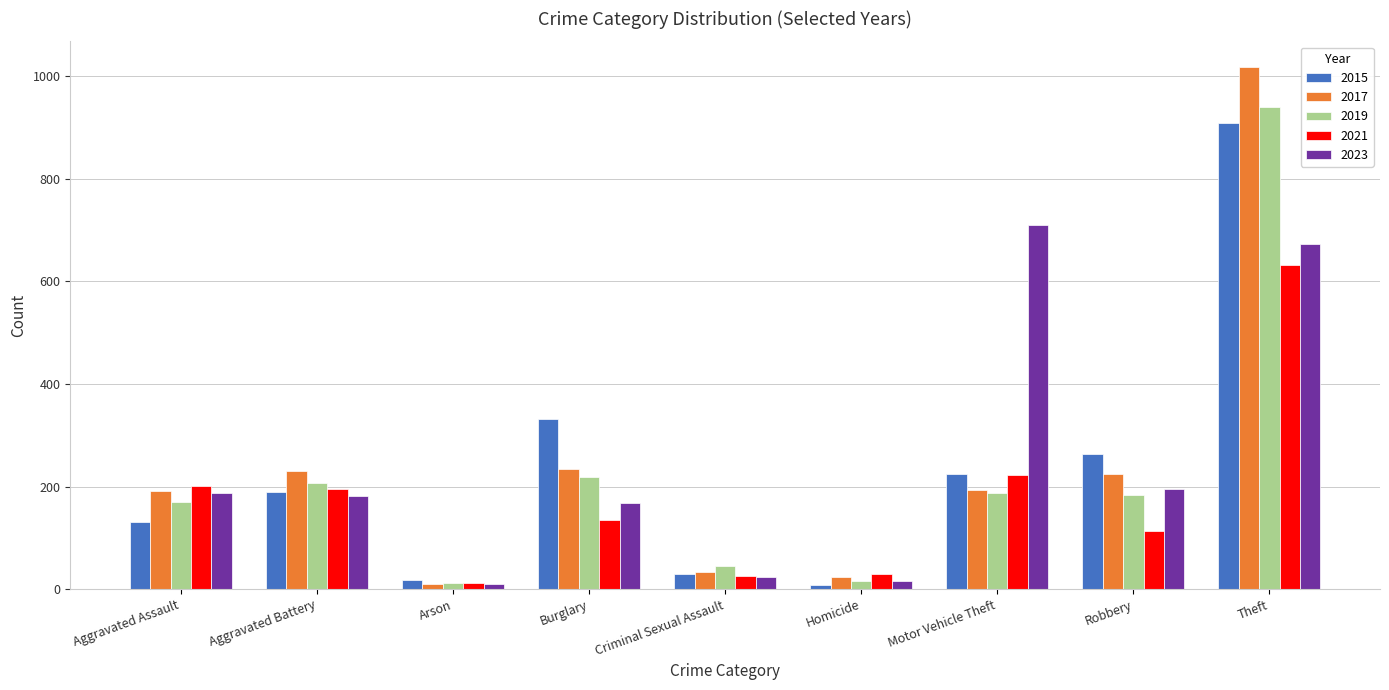

How many distinct data groups are displayed?

5